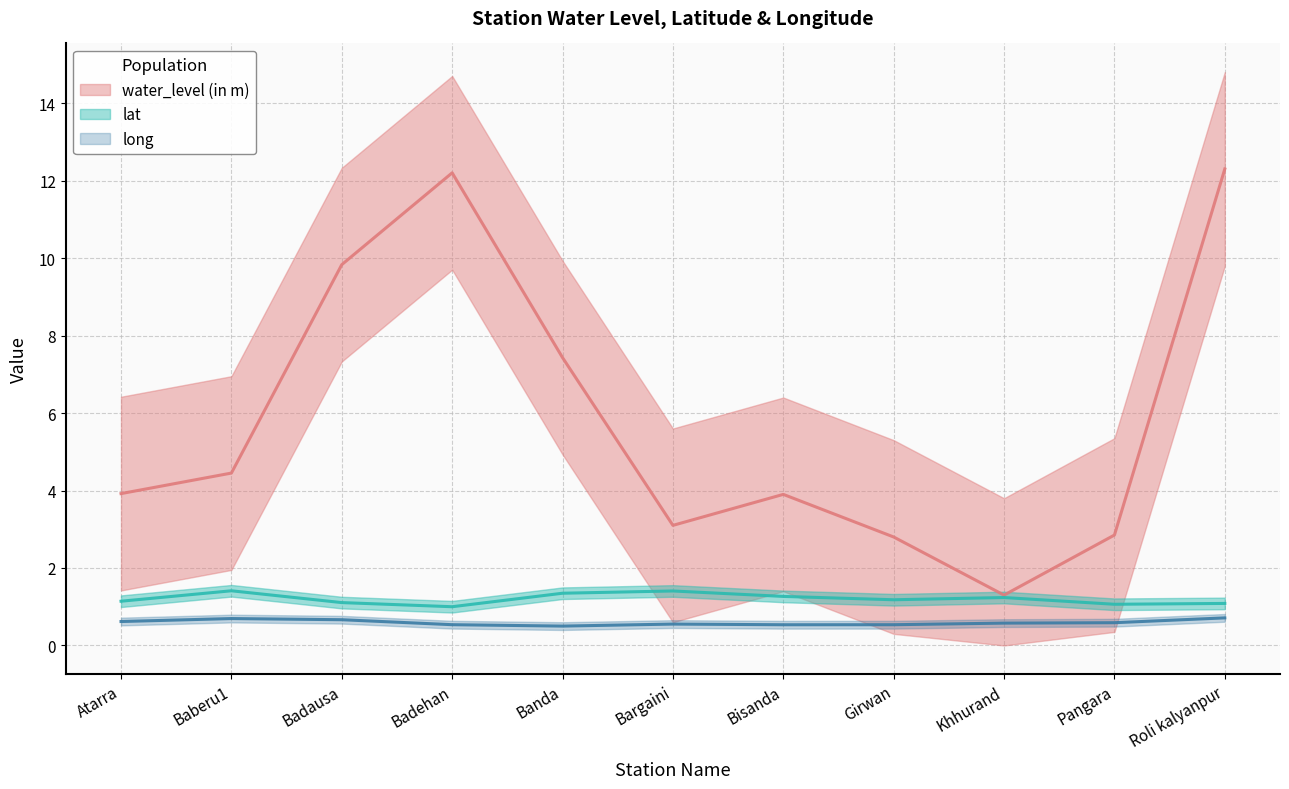

True or false: lat and water_level (in m) cross at least once.

False